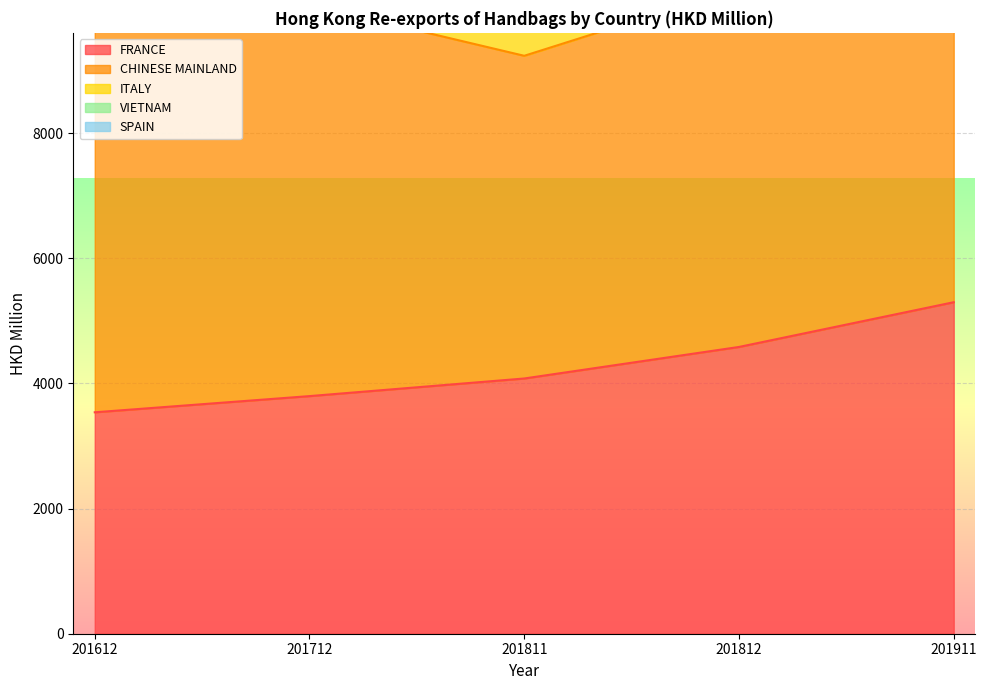

At which label is SPAIN closest to 115?

201811